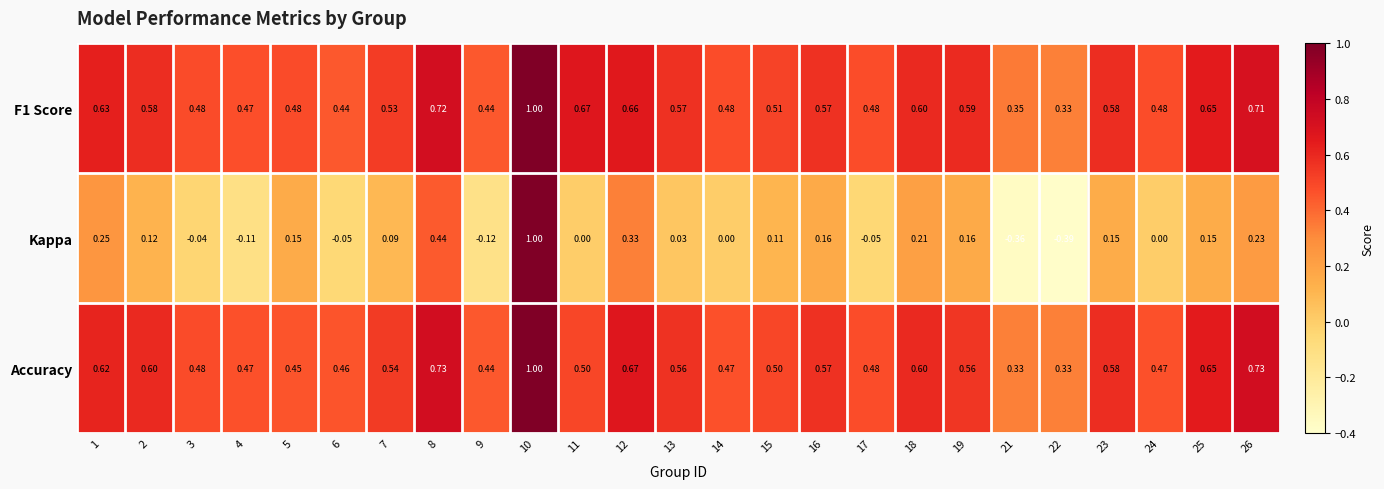

Which series changed the most between 7 and 17?

Kappa